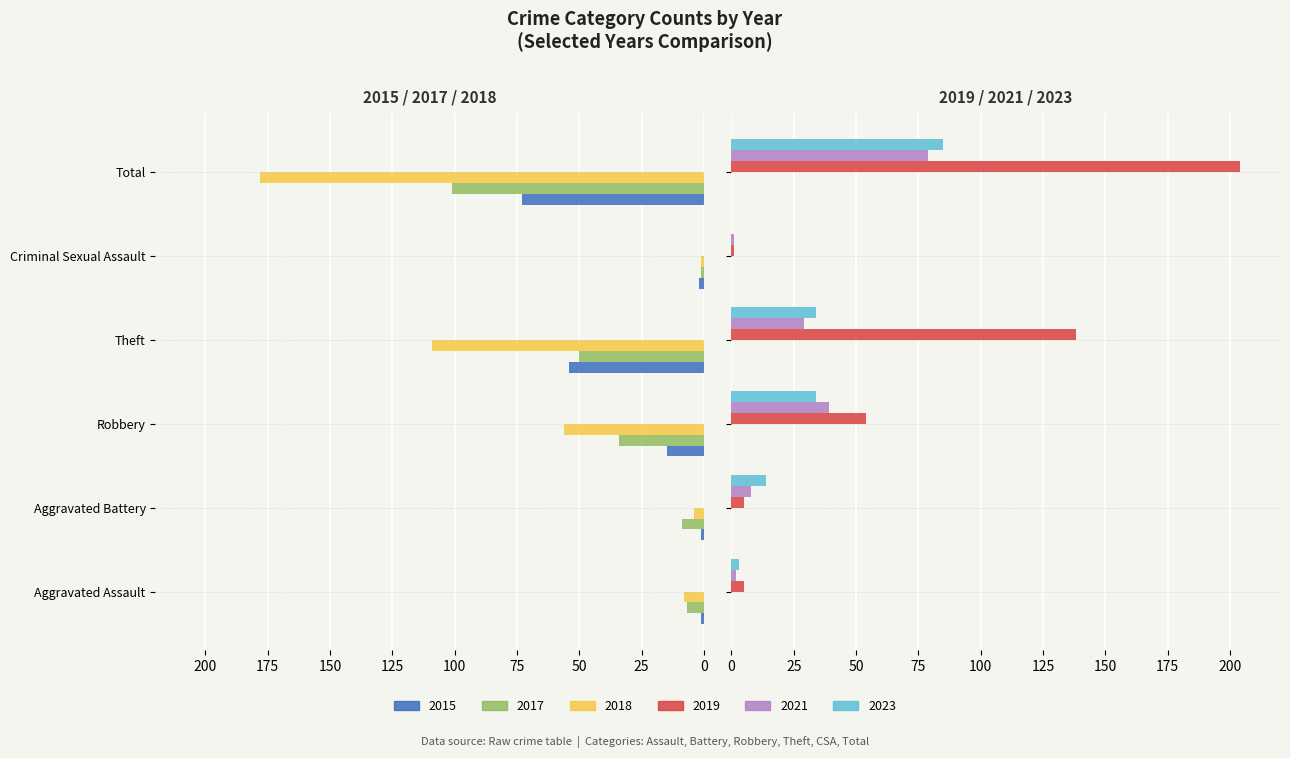

What is the total value across all series at Criminal Sexual Assault?

-2